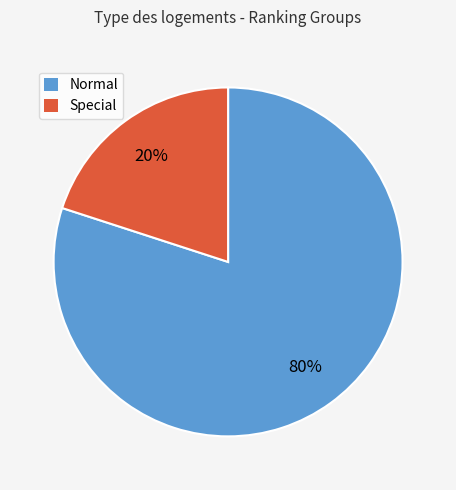

Is the sum of Special and Normal greater than half?

Yes